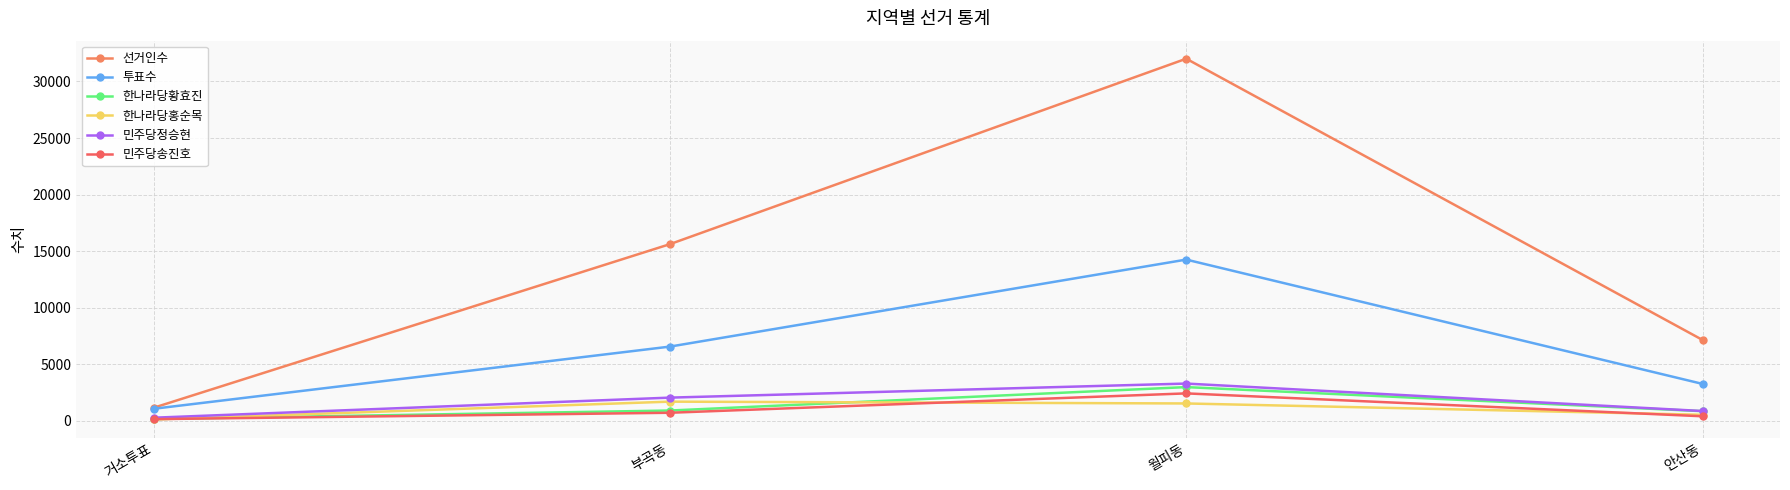

True or false: 투표수 has a value of 1669 at 안산동.

False